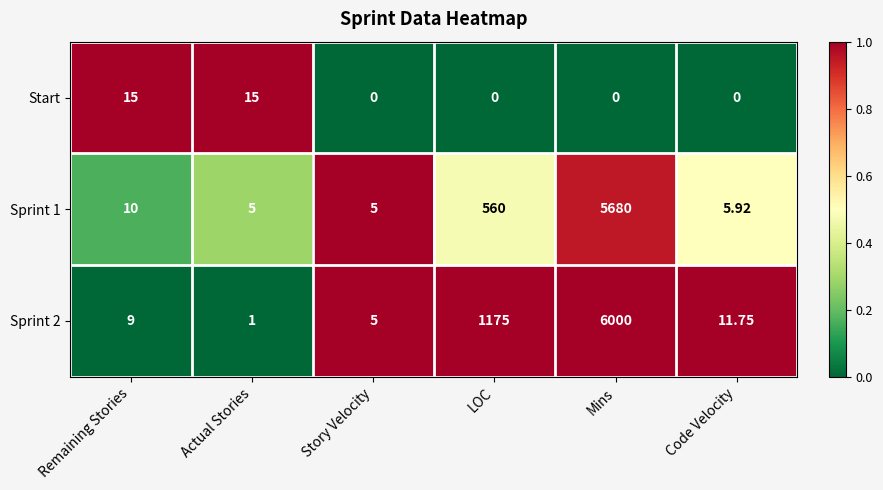

At which label does Sprint 2 reach its minimum?

Actual Stories